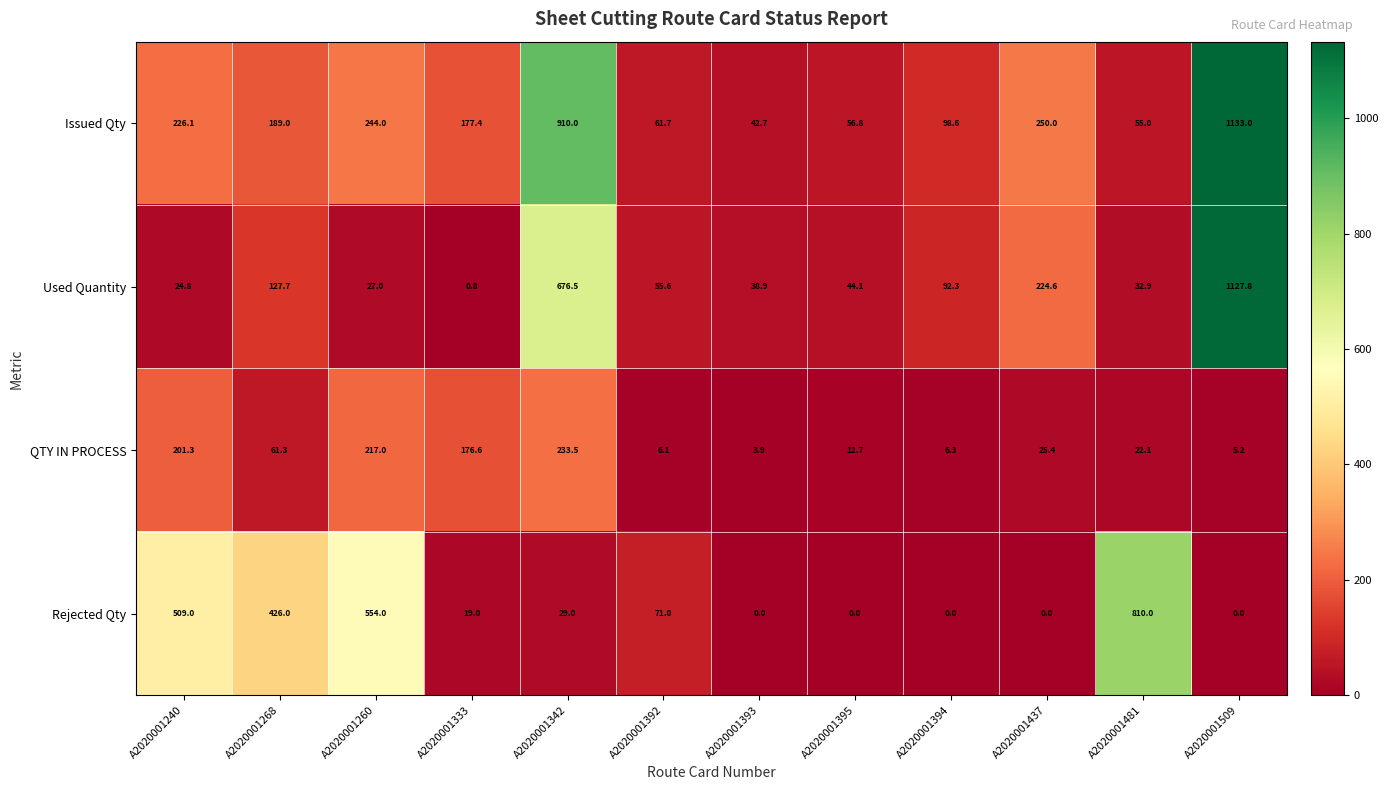

The Used Quantity series shows 32.9 at A2020001481. True or false?

True